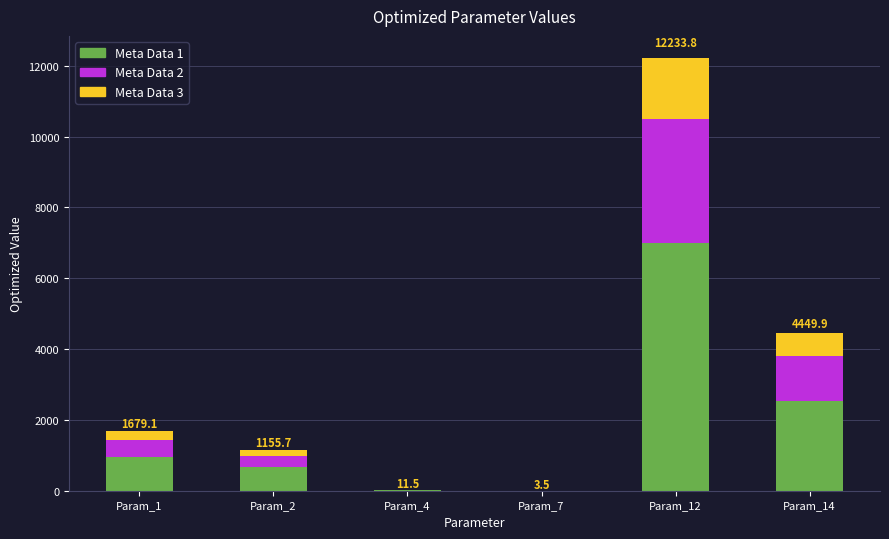

What is the maximum value for Meta Data 1?

6990.8